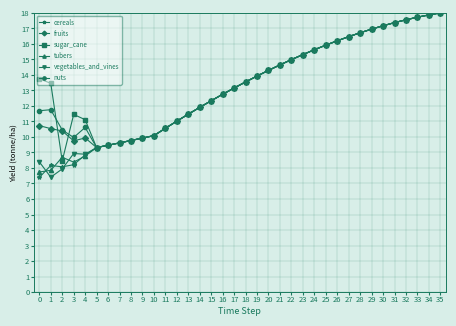

What is the total value across all series at 23?

91.9